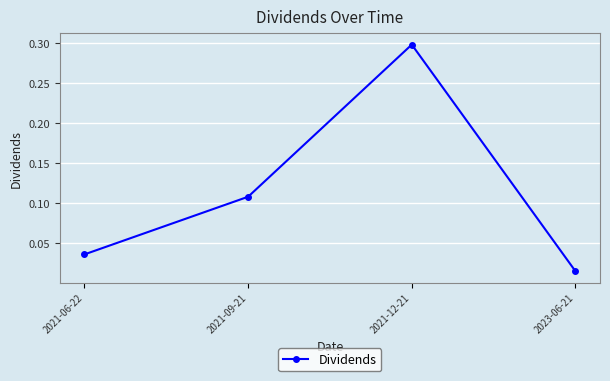

What is the difference between the maximum and second lowest values?

0.3